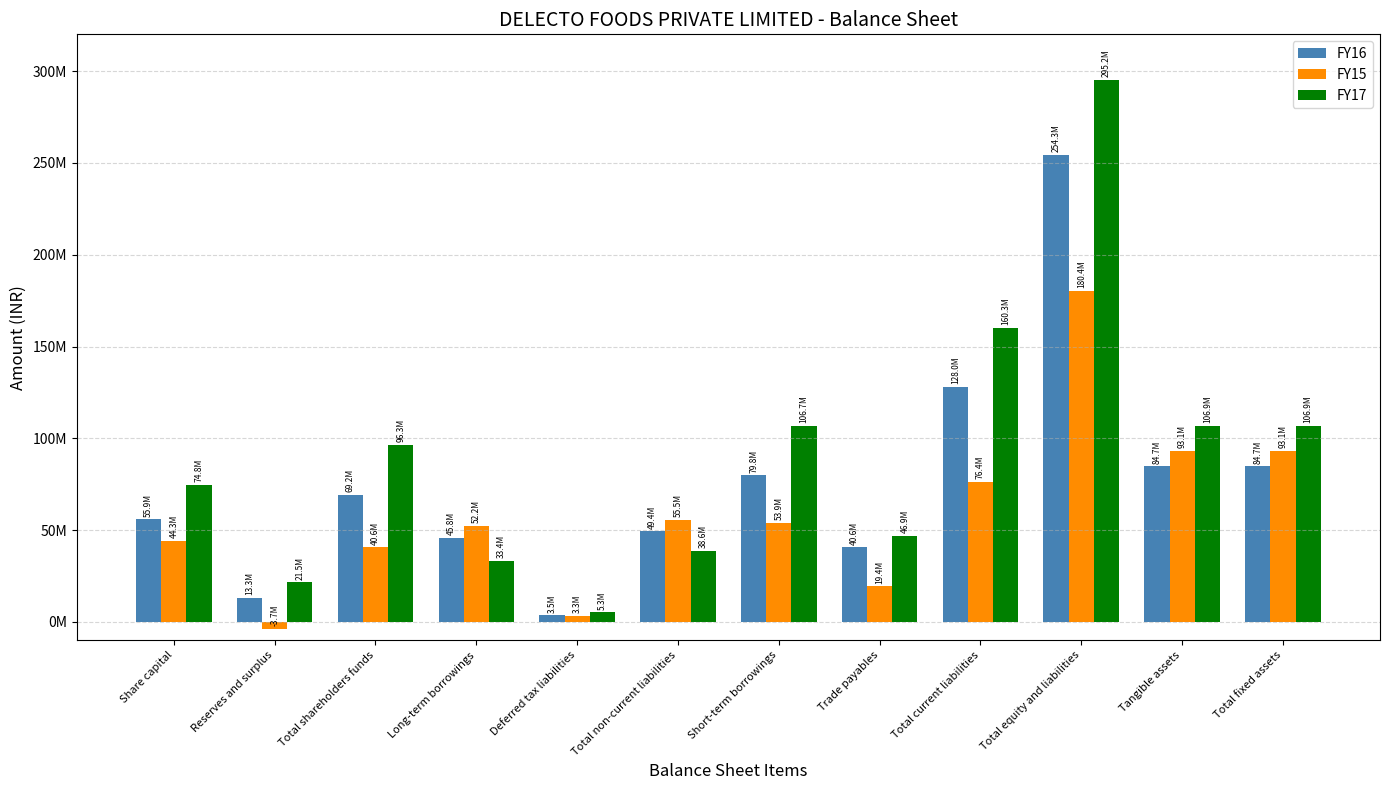

Does the chart contain stacked bars?

No